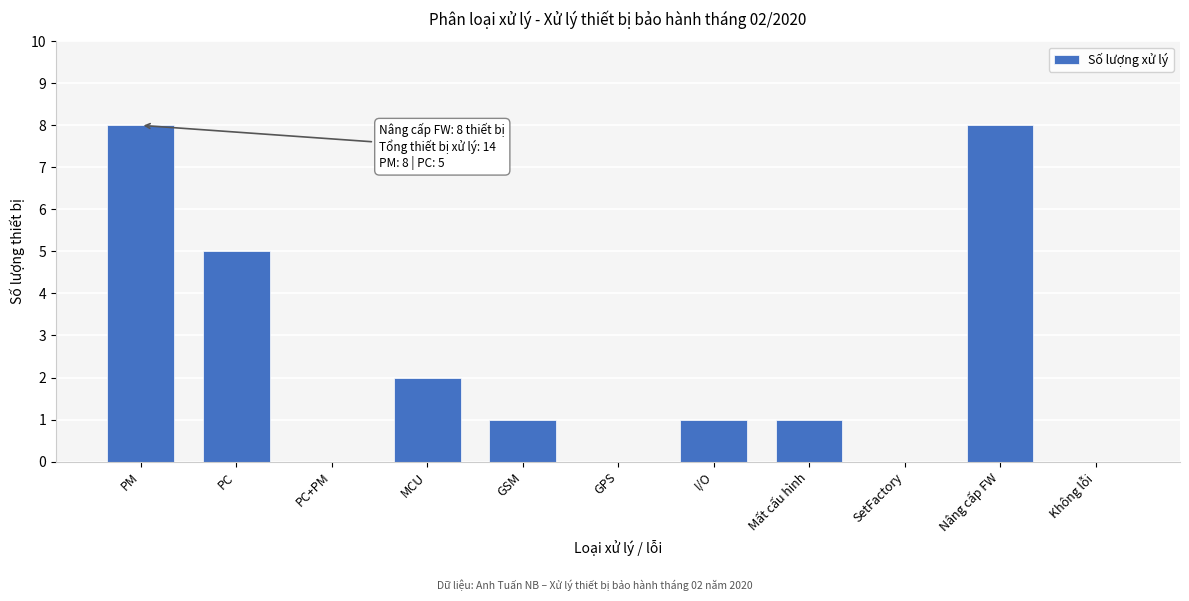

Reading right to left, list all the values displayed in this chart.

Không lỗi=0	Nâng cấp FW=8	SetFactory=0	Mất cấu hình=1	I/O=1	GPS=0	GSM=1	MCU=2	PC+PM=0	PC=5	PM=8